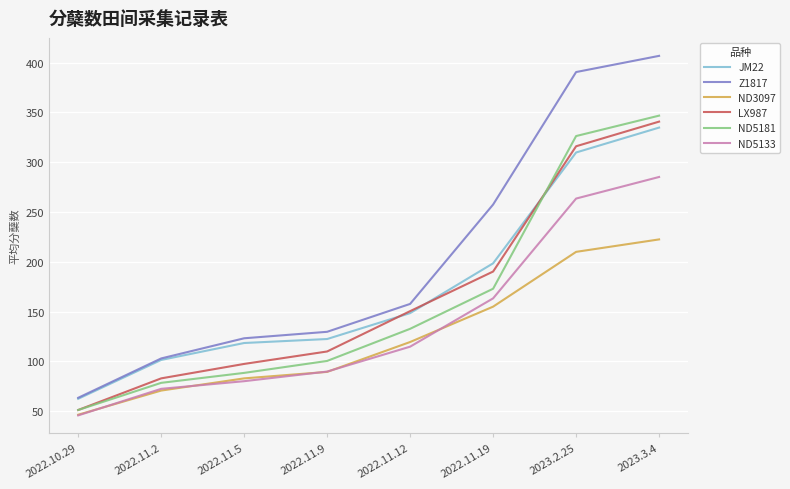

Where does the ND5133 series first go above 114?

2022.11.12